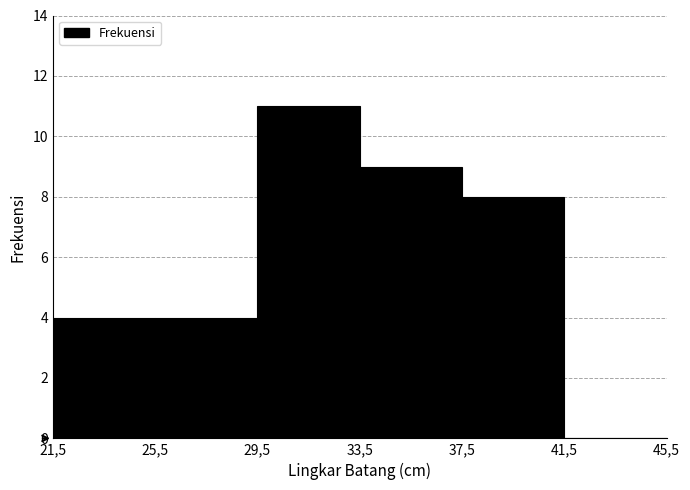

Reading left to right, extract all data points from this chart.

21,5=4	25,5=4	29,5=11	33,5=9	37,5=8	41,5=0